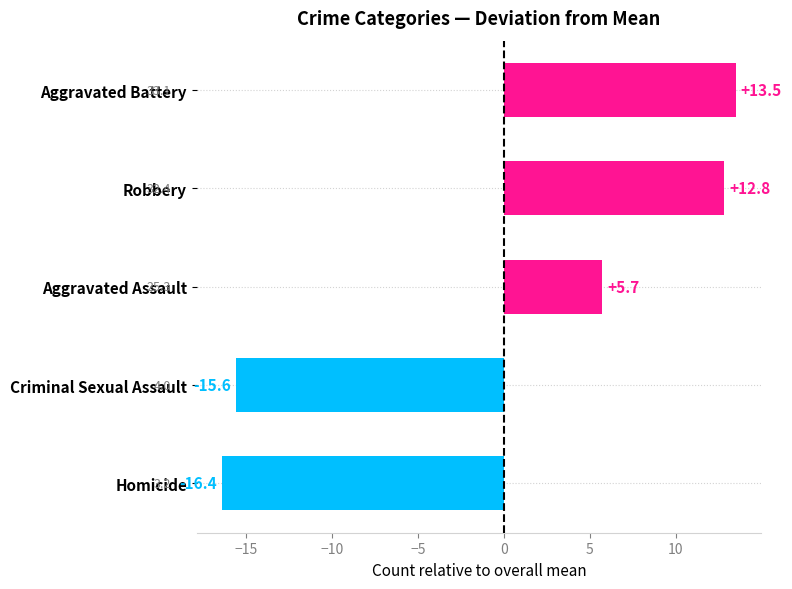

Where is the data nearest to the value -1?

Aggravated Assault